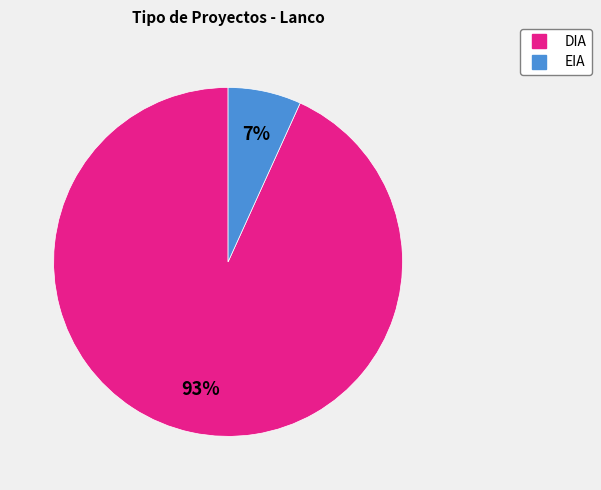

To the nearest percent, what percentage of the pie is EIA?

7%